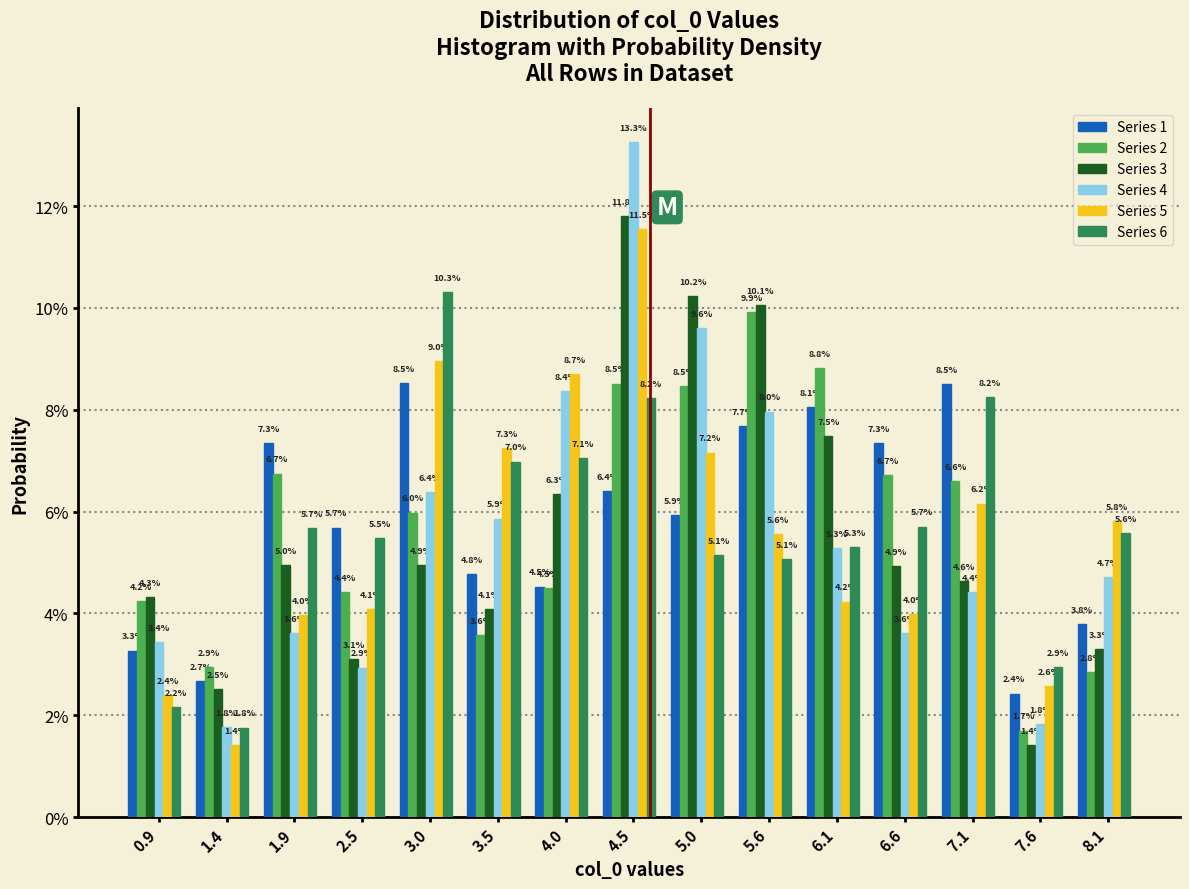

What are all the series names shown in the legend?

Series 1, Series 2, Series 3, Series 4, Series 5, Series 6